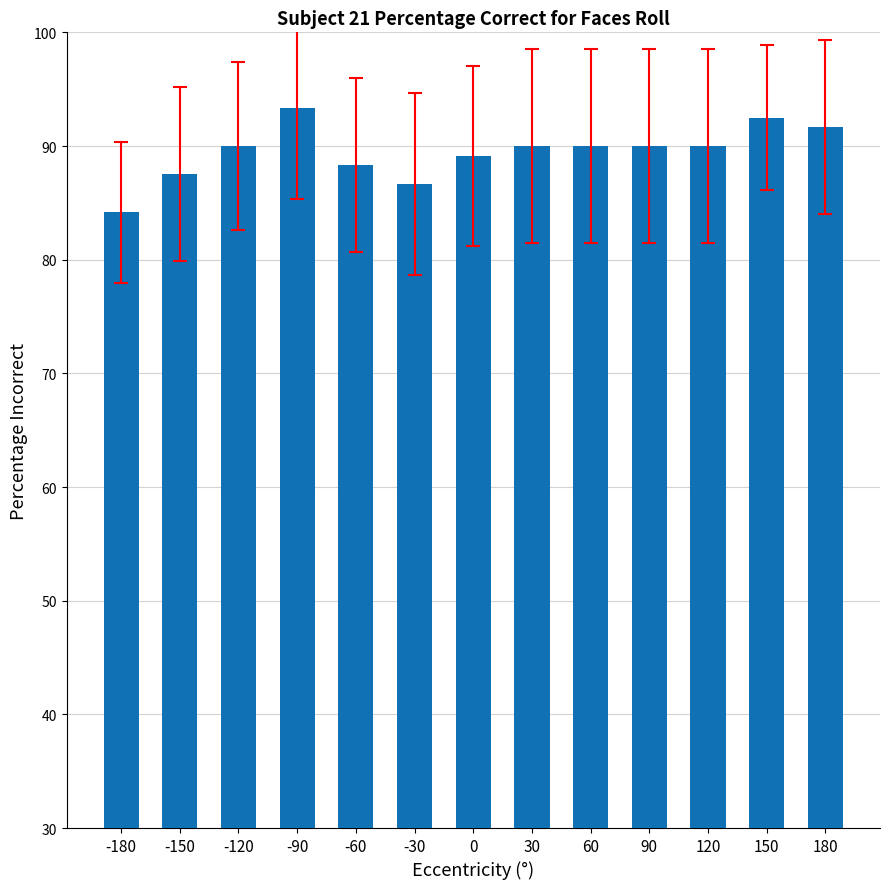

What is the change in value from -30 to 0?

+2.5